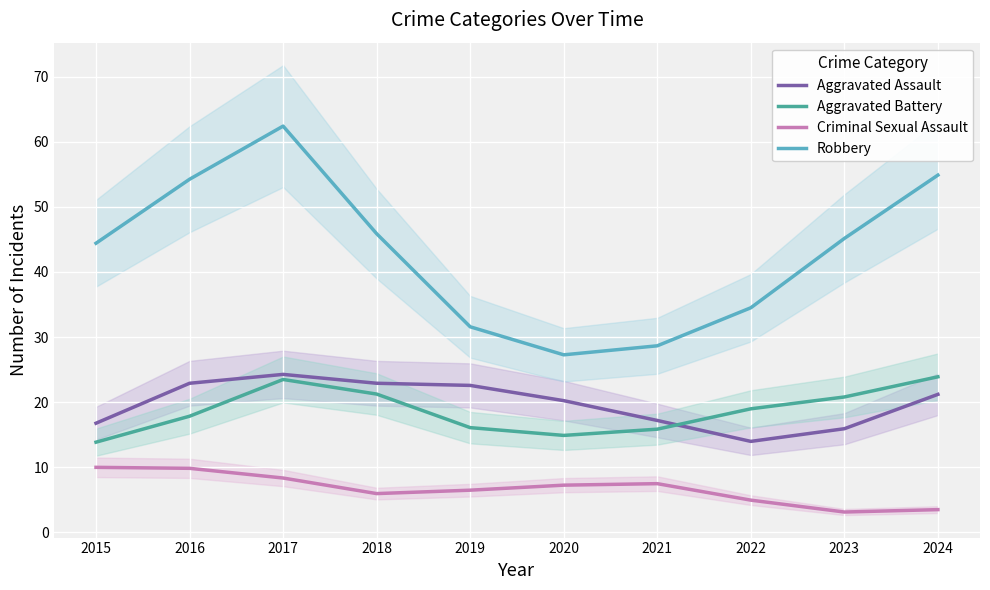

The Aggravated Assault series shows 14.0 at 2022. True or false?

True